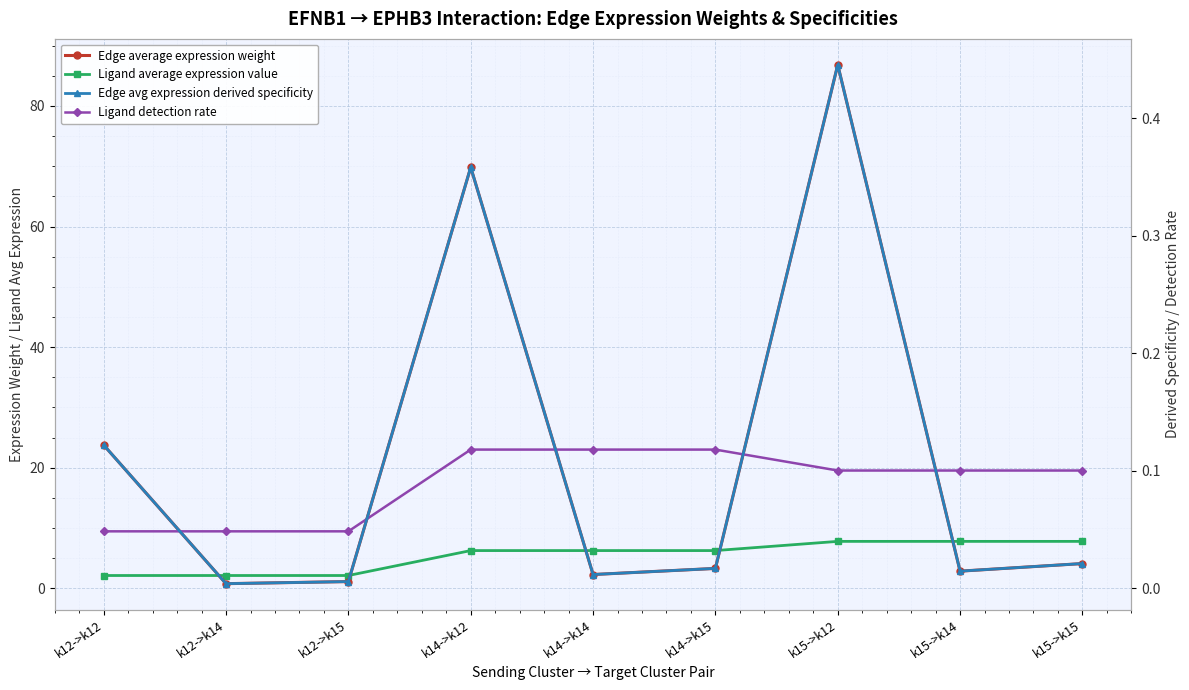

Reading right to left, what are all the values shown in this chart?

Edge average expression weight: 4.1	2.9	86.8	3.3	2.3	69.8	1.1	0.8	23.8
Ligand average expression value: 7.8	7.8	7.8	6.3	6.3	6.3	2.1	2.1	2.1
Edge avg expression derived specificity: 0.0	0.0	0.4	0.0	0.0	0.4	0.0	0.0	0.1
Ligand detection rate: 0.1	0.1	0.1	0.1	0.1	0.1	0.0	0.0	0.0